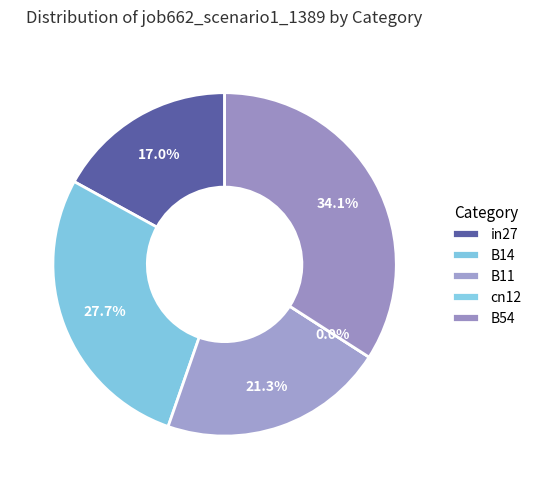

True or false: cn12 accounts for 1% of the total.

False